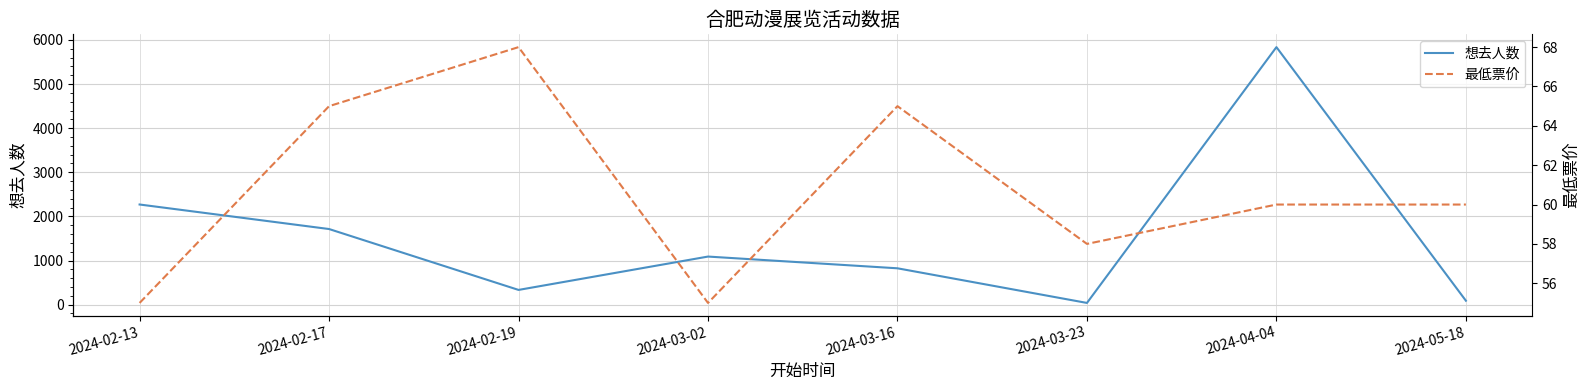

What is the difference between the highest and lowest values at 2024-03-23?

19